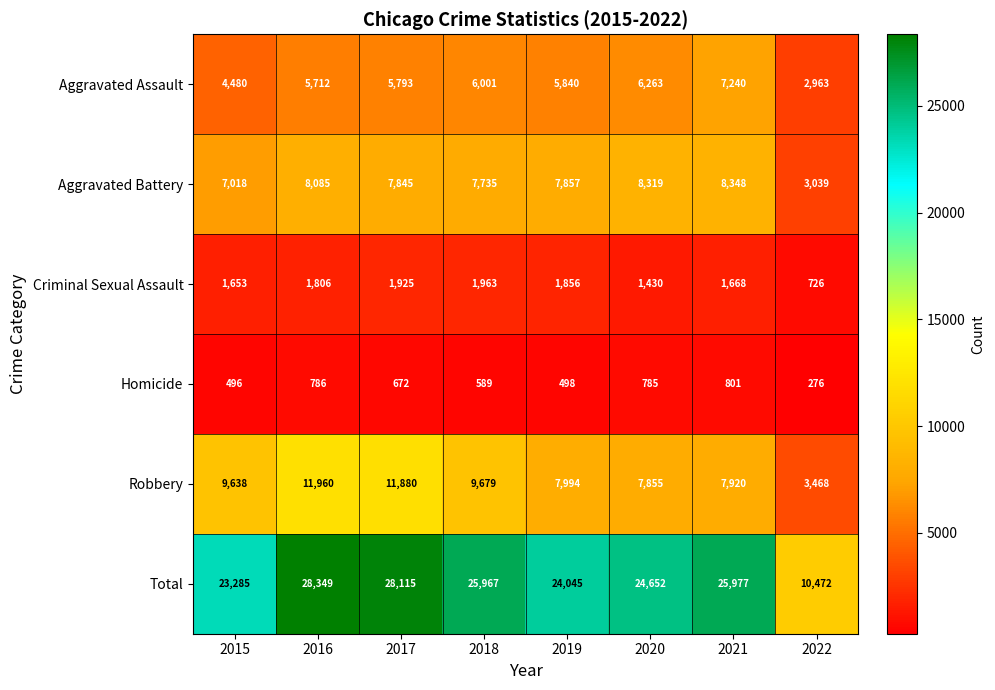

What is the total value across all series at 2018?

51934